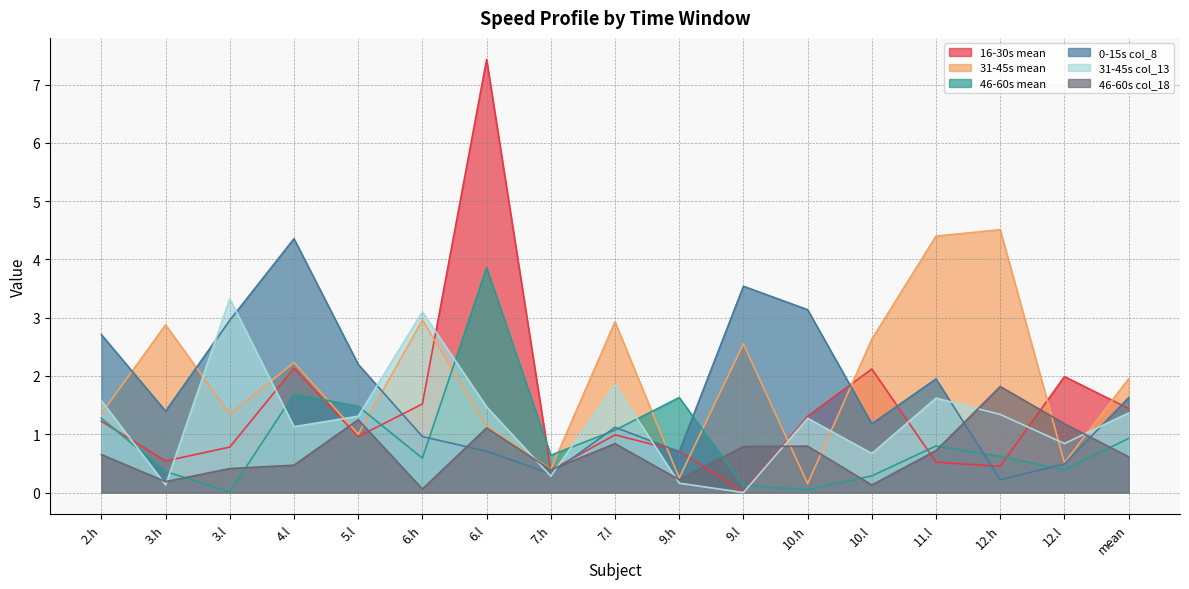

How many interior local valleys does the 31-45s mean series have?

6